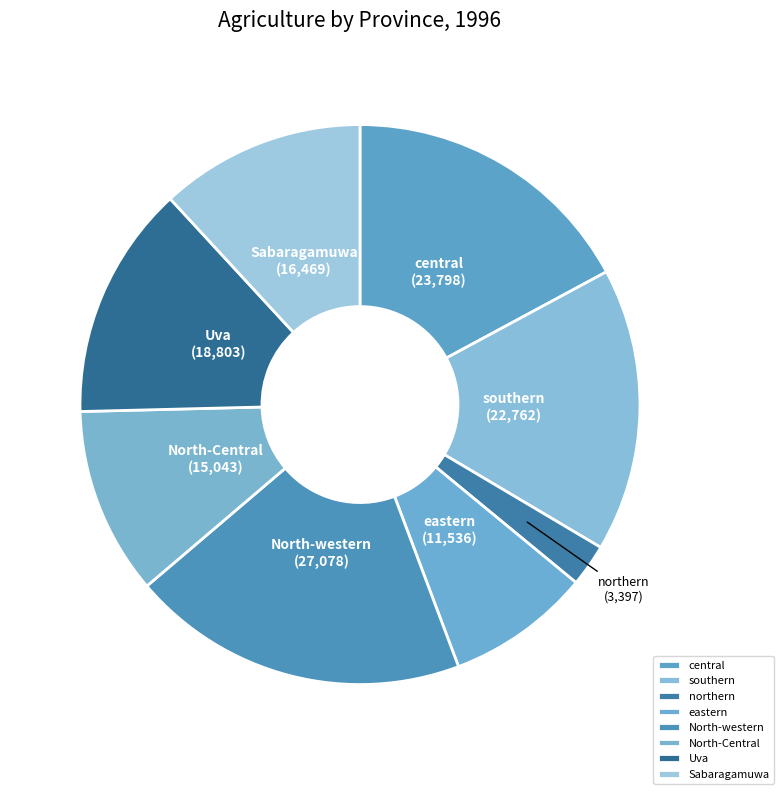

True or false: North-western accounts for 32% of the total.

False